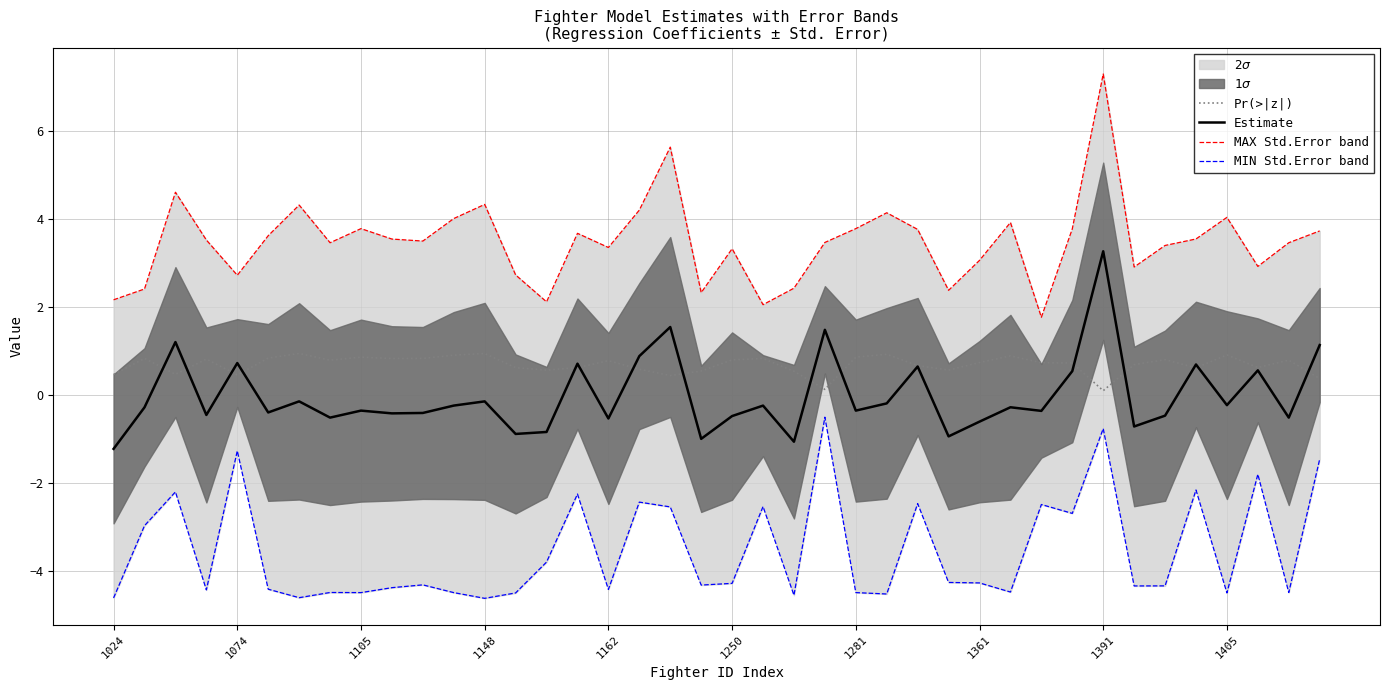

True or false: MAX Std.Error band and MIN Std.Error band cross at least once.

False